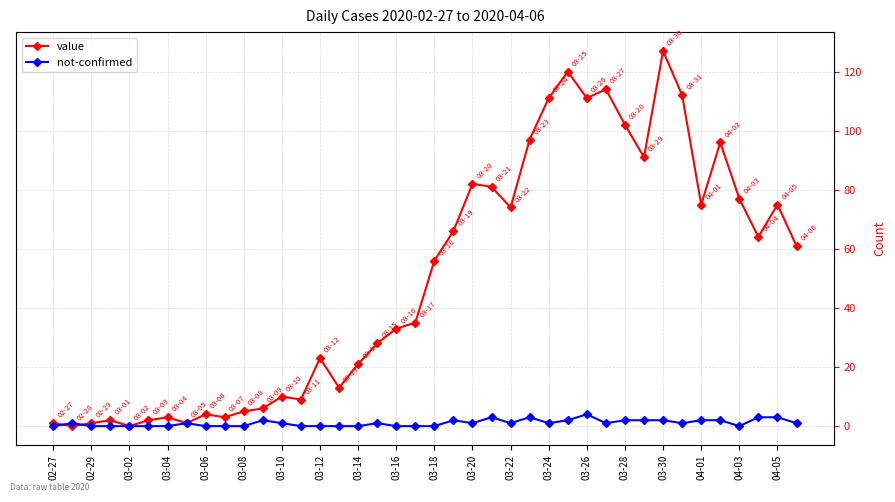

What is the highest value of the not-confirmed series?

4